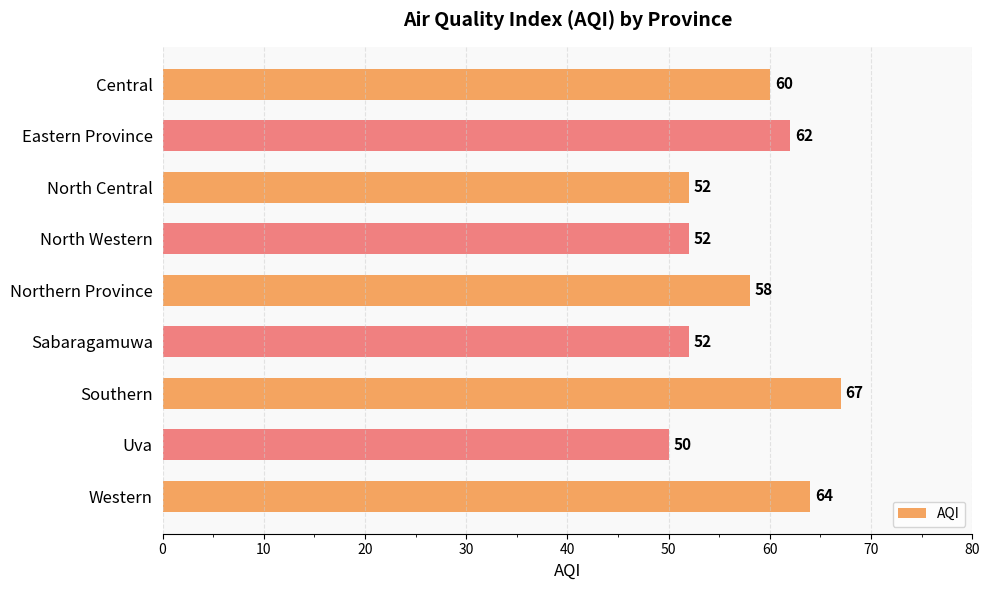

What is the smallest value displayed?

50